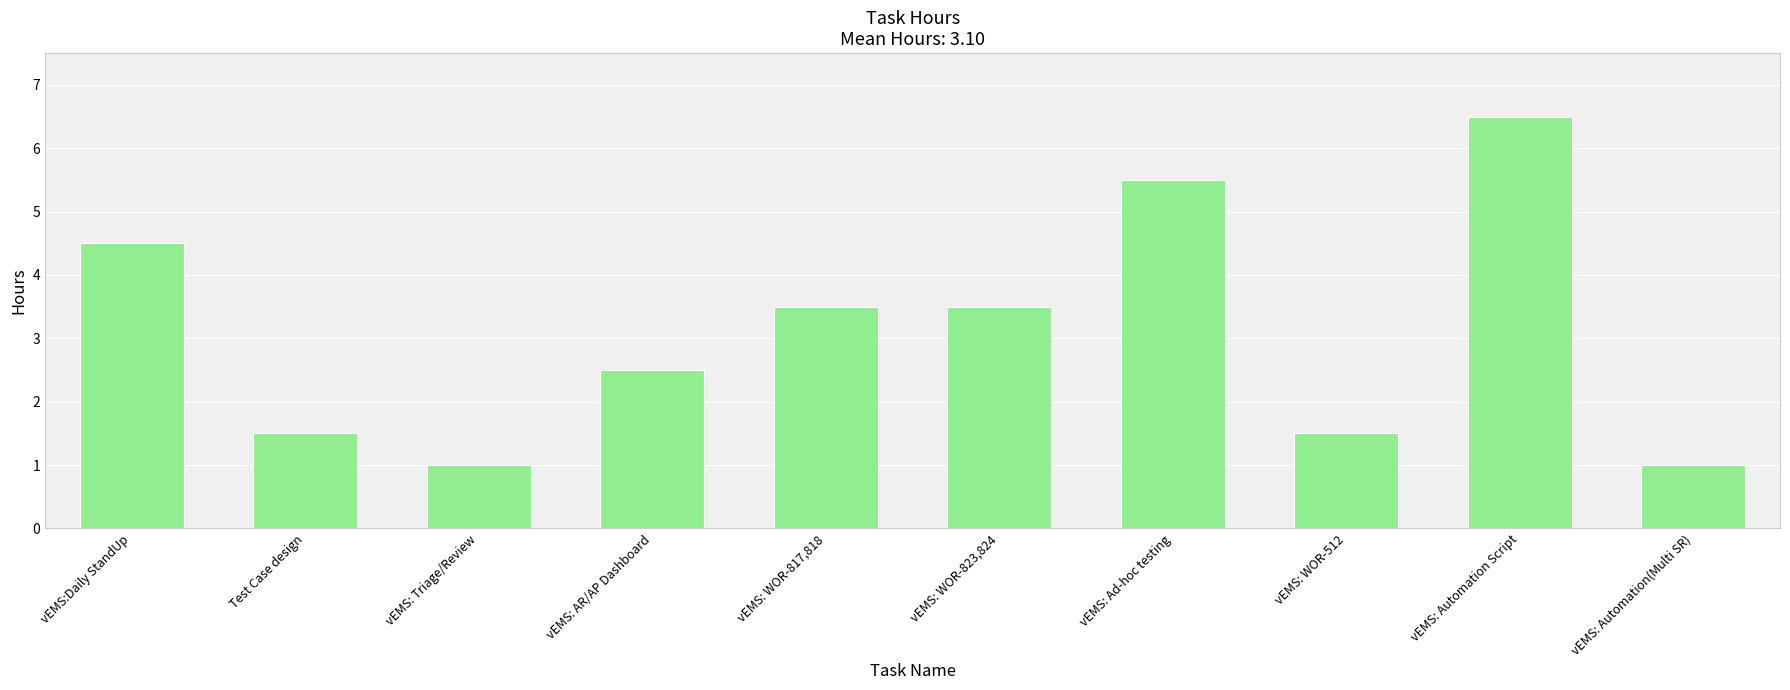

What is the approximate value at vEMS: AR/AP Dashboard?

2.5